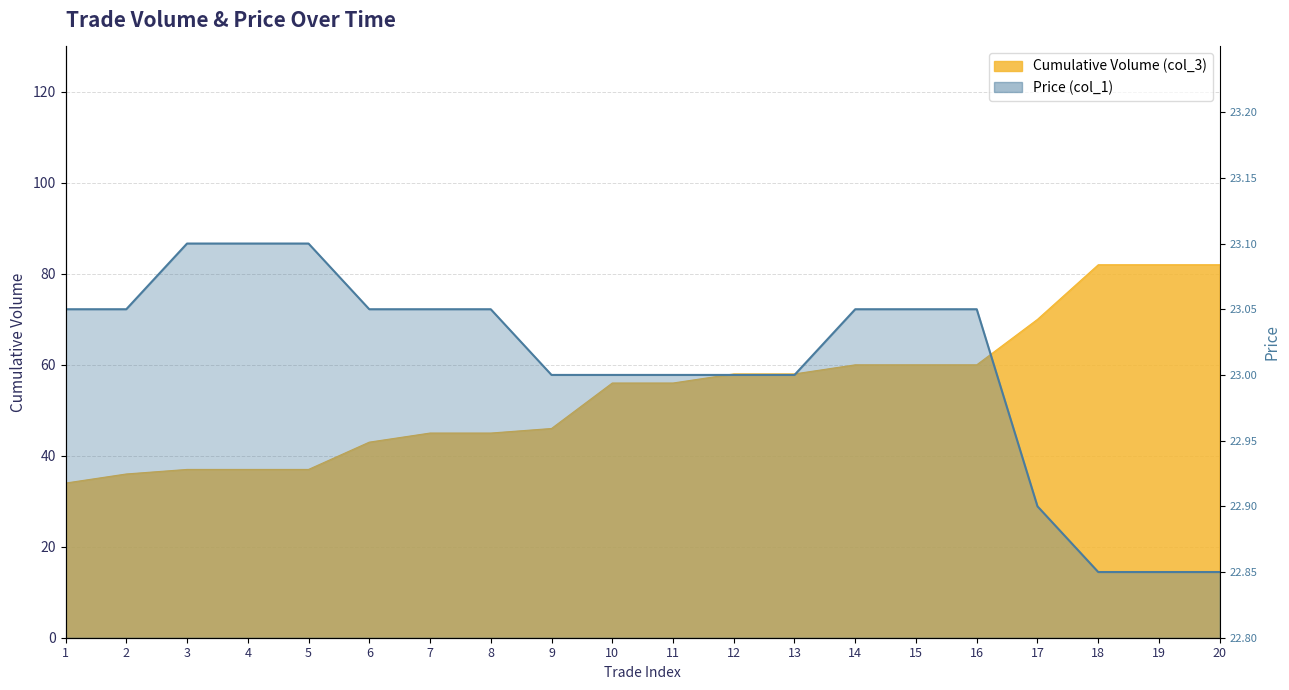

Which has a higher value, 11 or 17?

17